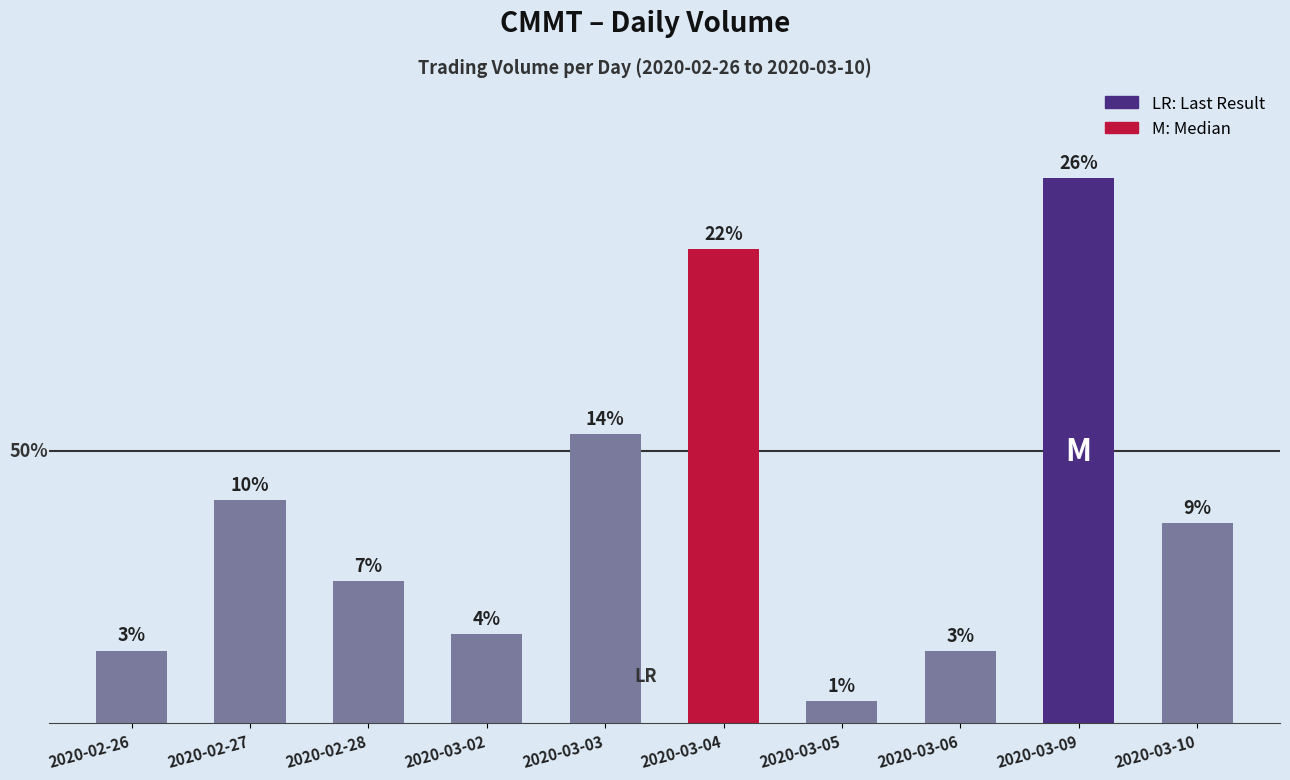

What is the sum of the values at 2020-02-28 and 2020-03-04?

1773400